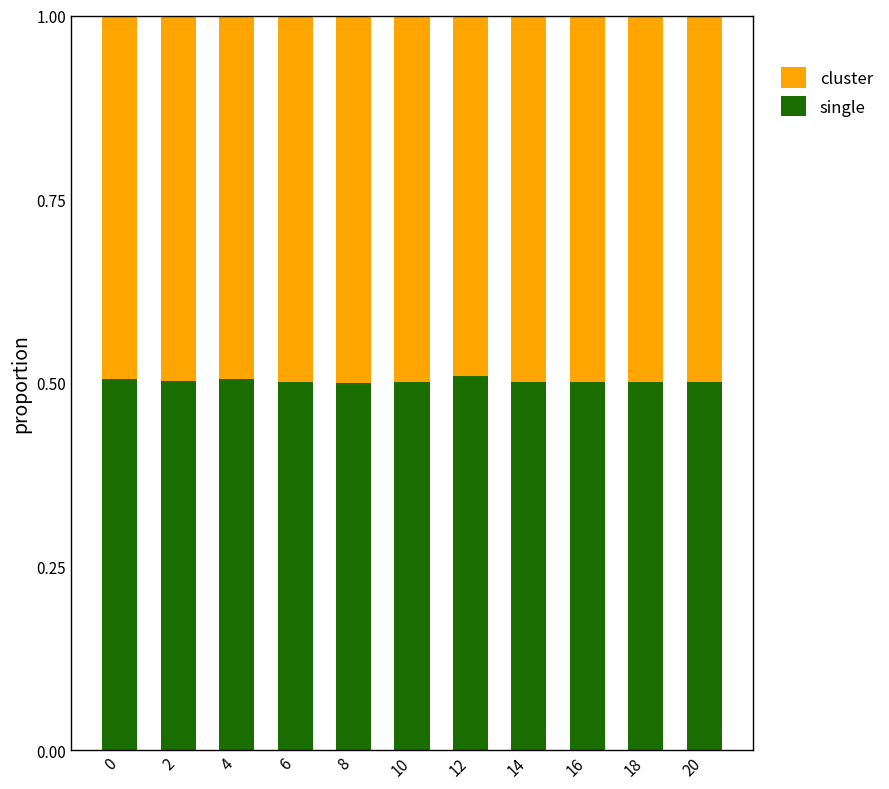

Count the number of data series in this chart.

2